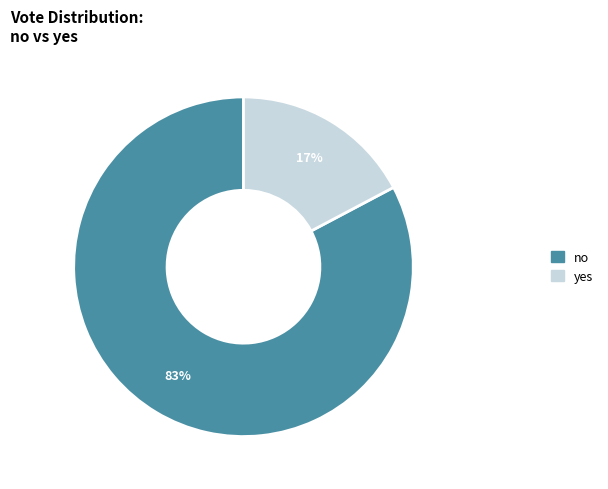

Combined, do no and yes account for over 50%?

Yes